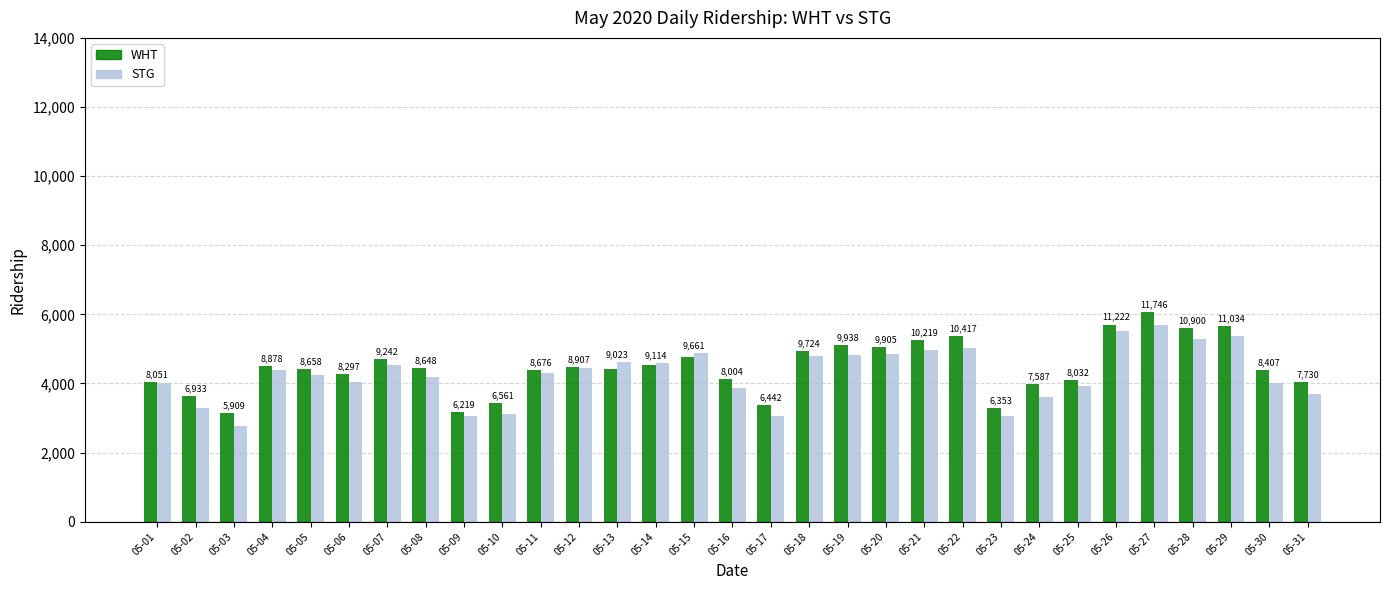

What are all the series names shown in the legend?

WHT, STG